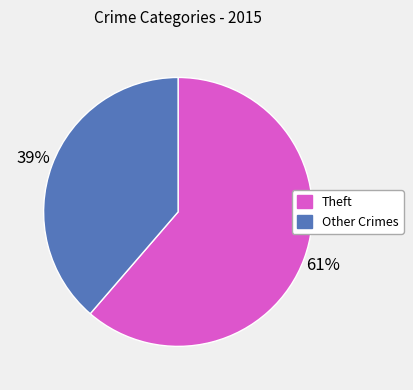

How many segments does this pie chart have?

2